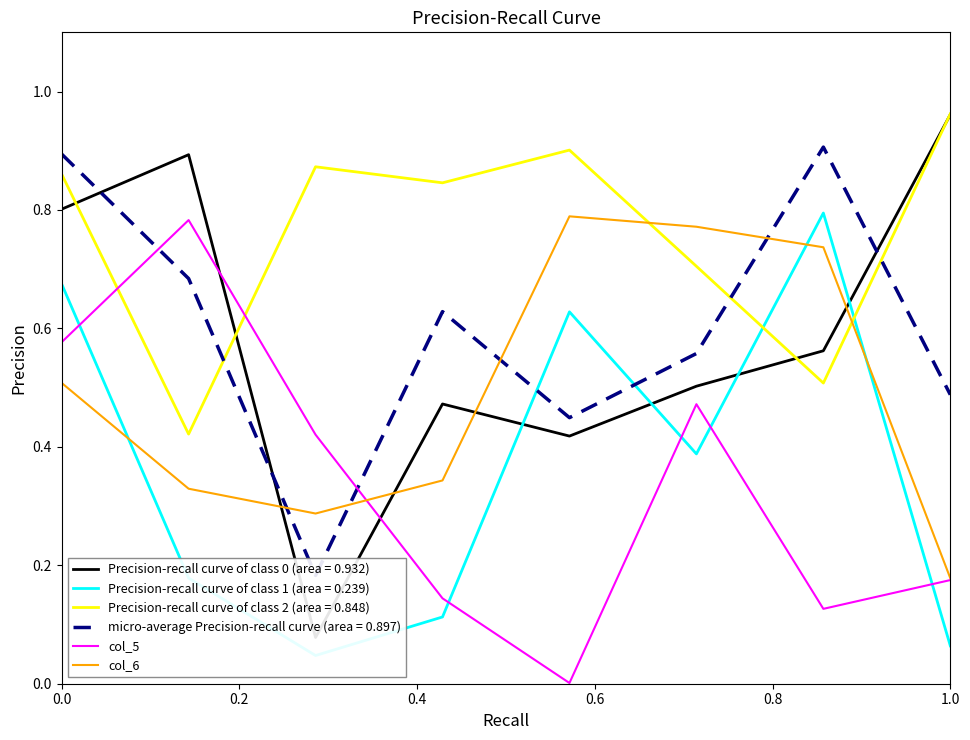

True or false: Precision-recall curve of class 2 (area = 0.848) has a value of 0.3 at 1.0.

False